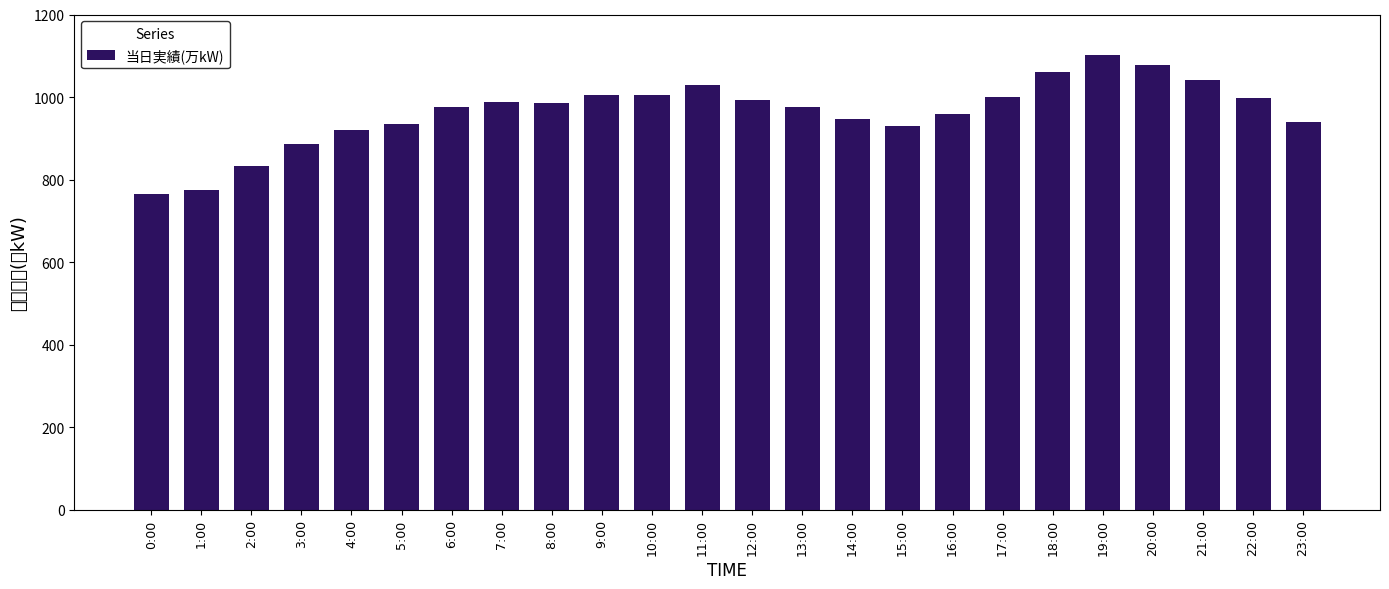

What is the change in value from 5:00 to 15:00?

-6